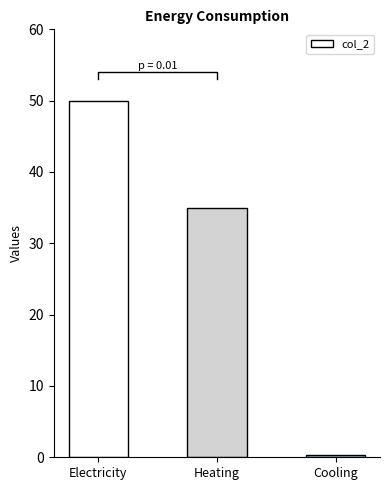

What is the label of the 1st bar from the left?

Electricity